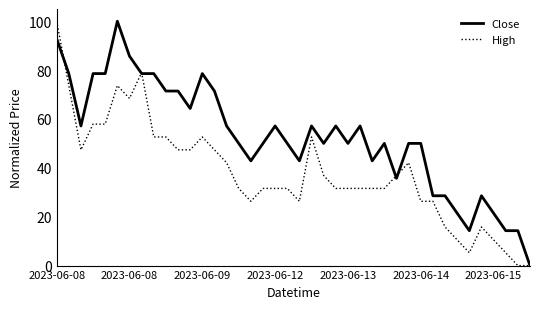

Rank the series by their average value, from lowest to highest.

High, Close